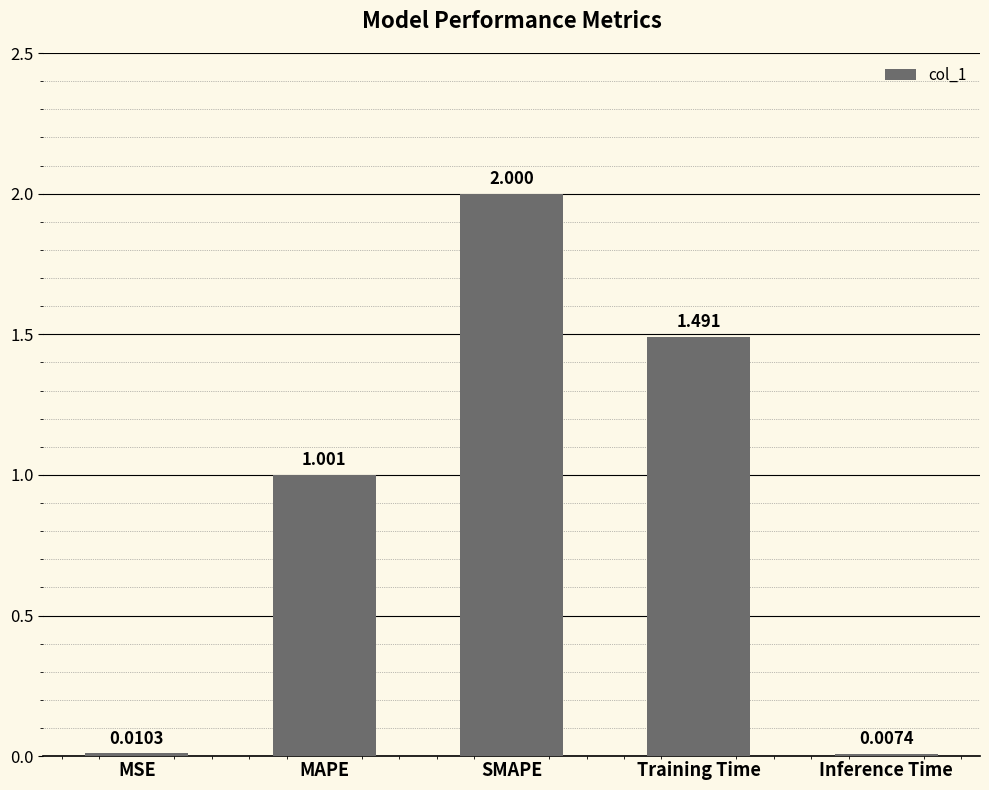

What is the greatest value displayed?

2.0